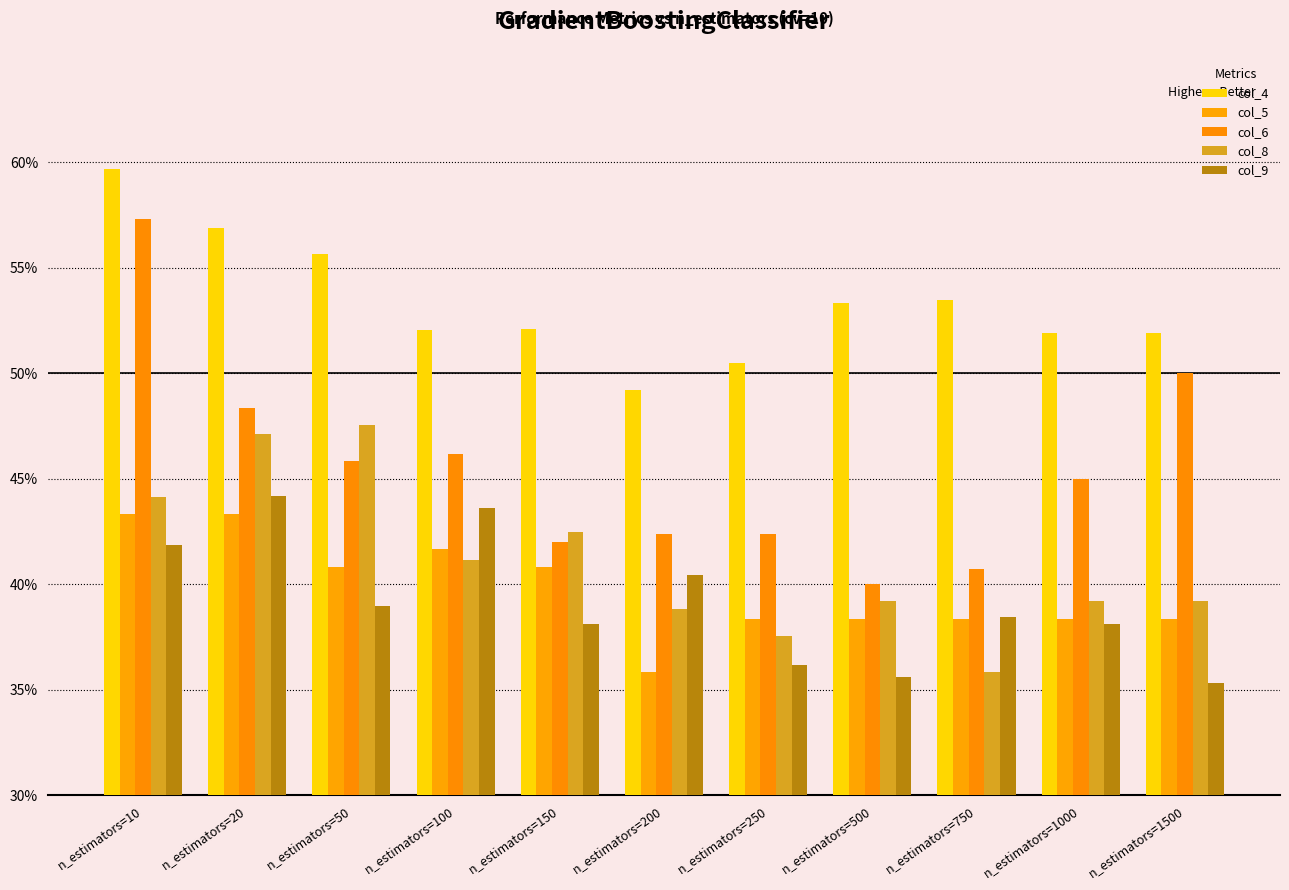

Rank the series by their maximum value, from highest to lowest.

col_4, col_6, col_8, col_9, col_5